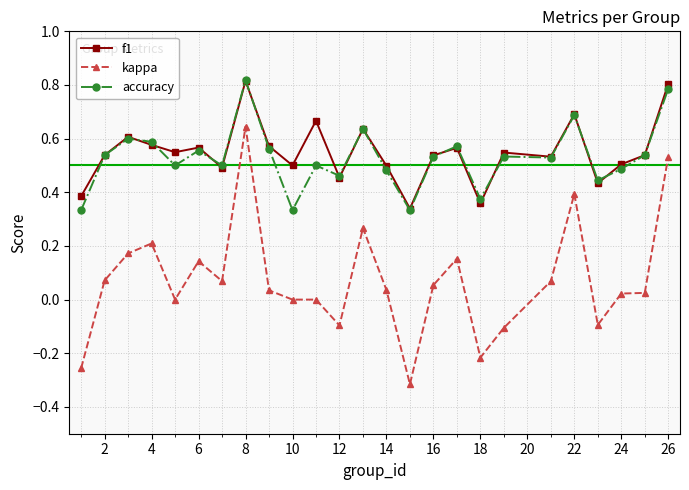

True or false: accuracy and kappa intersect in this chart.

False